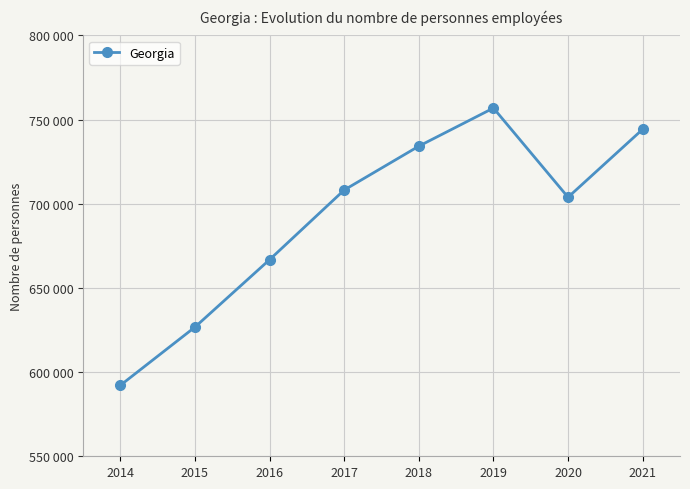

List the labels in order of value, largest first.

2019, 2021, 2018, 2017, 2020, 2016, 2015, 2014